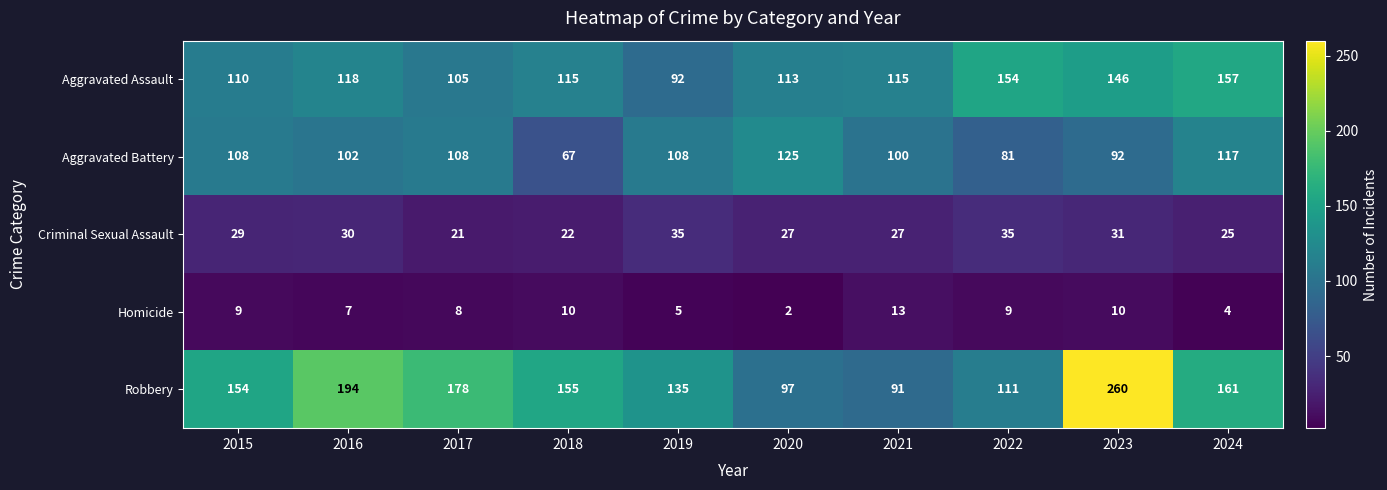

Count the number of data series in this chart.

5